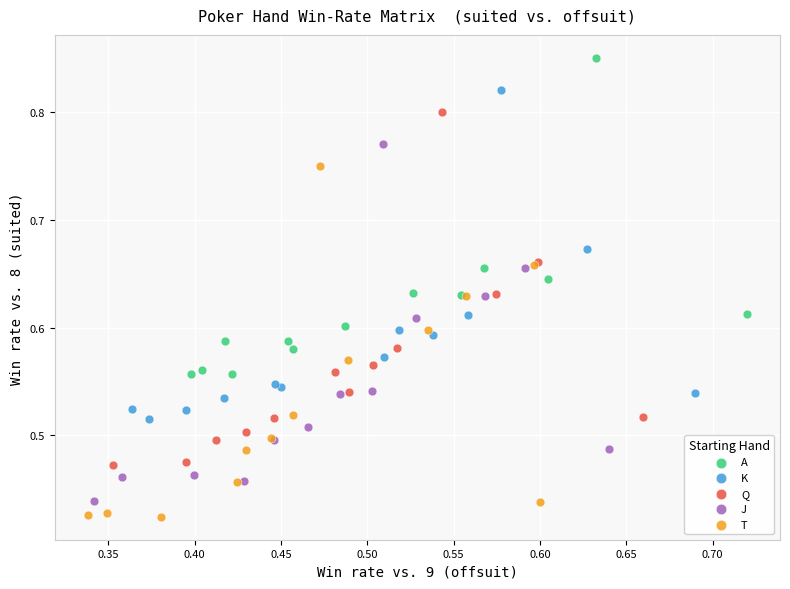

Which series contains the highest Y value?

A